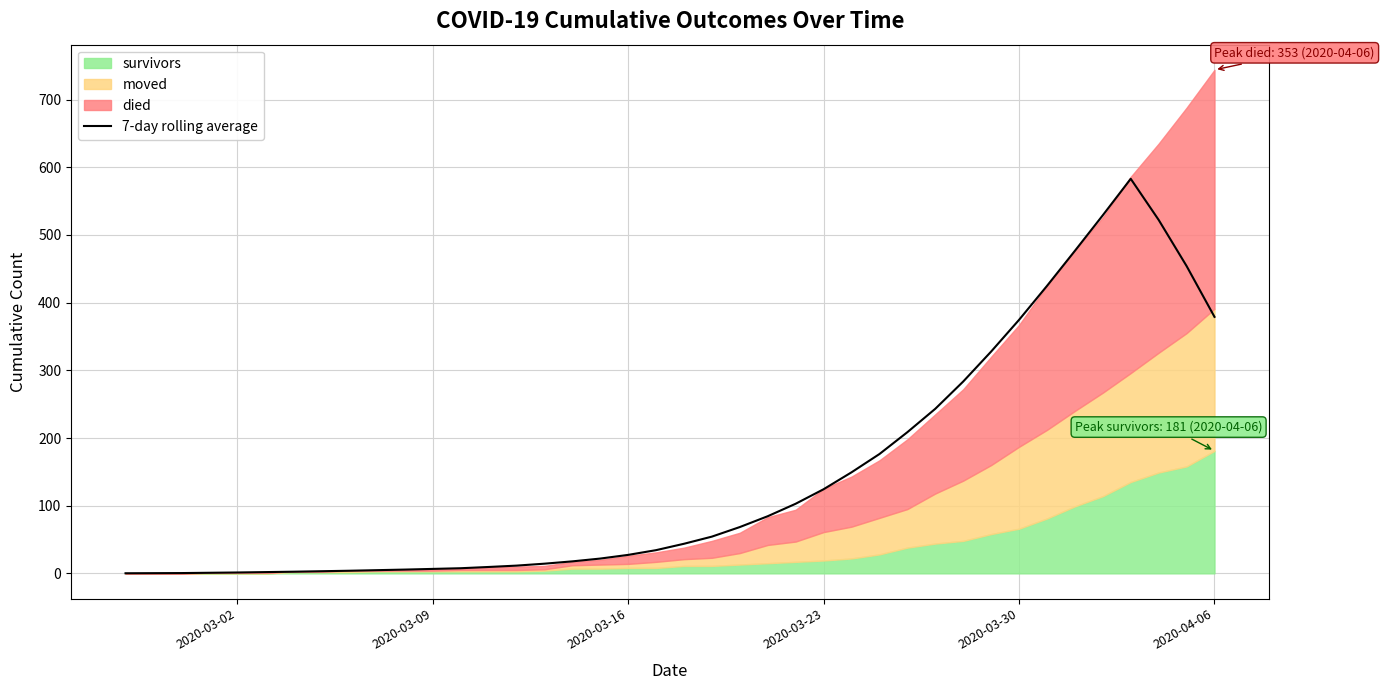

What is the highest value of the 7-day rolling average series?

583.0